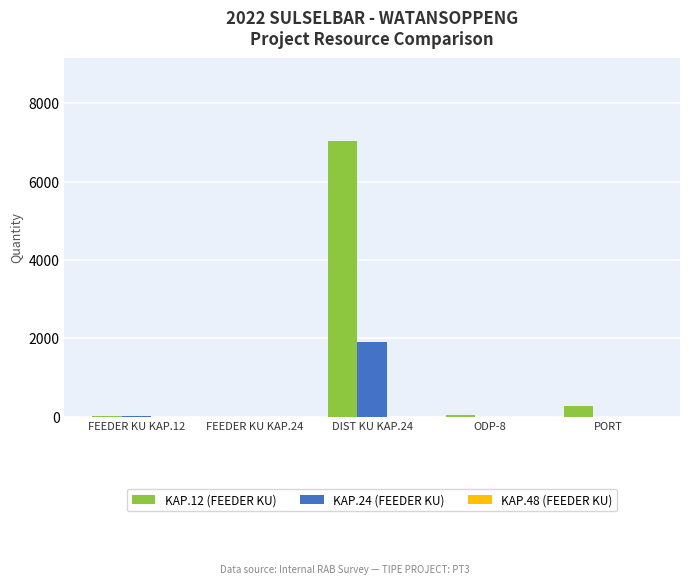

At which label does KAP.12 (FEEDER KU) reach its peak?

DIST KU KAP.24